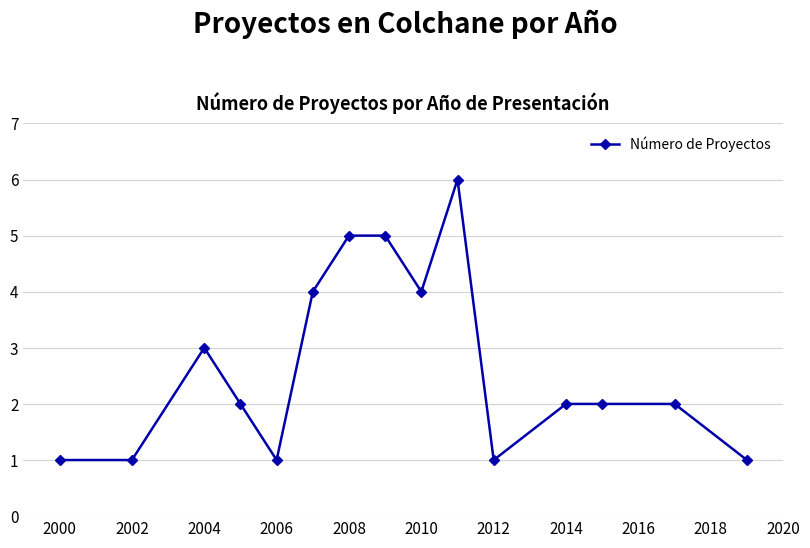

What is the sum of all values?

40